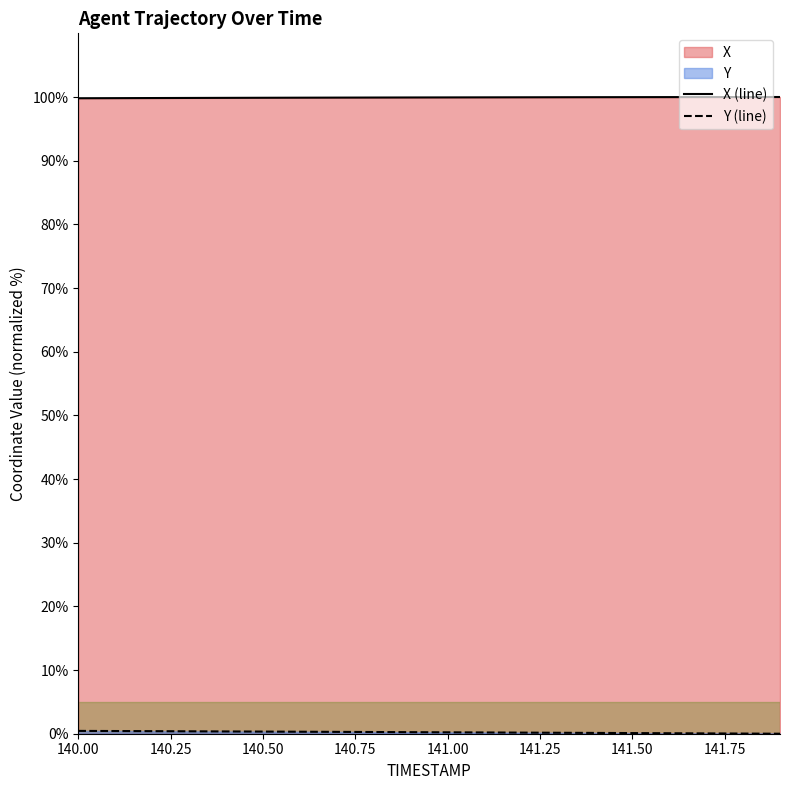

How many lines are shown in the chart?

2